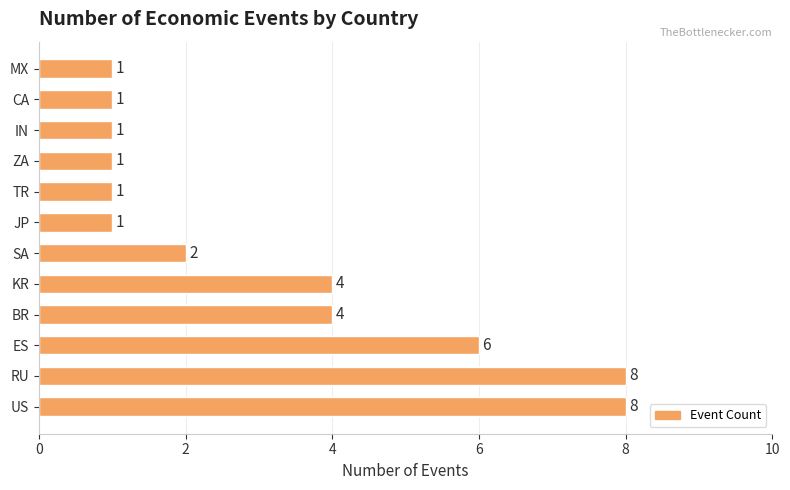

How many values are between 1 and 6?

10